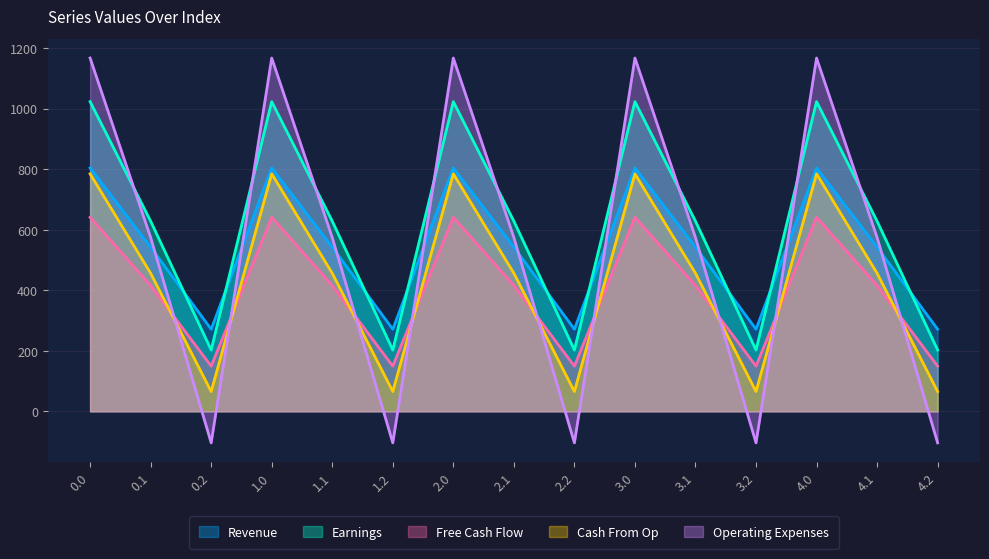

Between 4.0 and 4.2, which series saw the biggest shift?

Operating Expenses